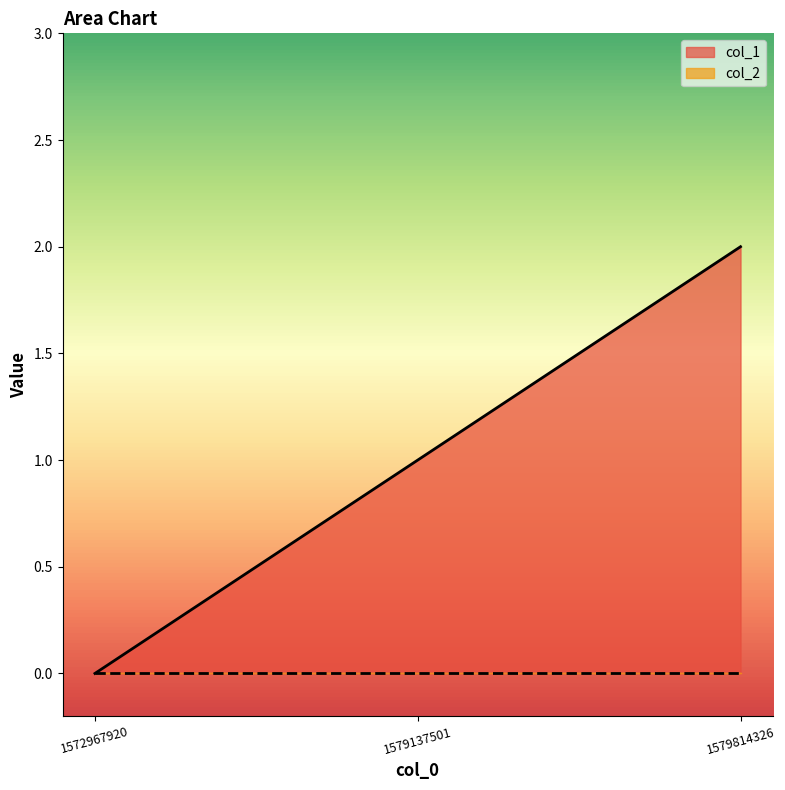

What is the change in value from 1579137501 to 1579814326?

+1